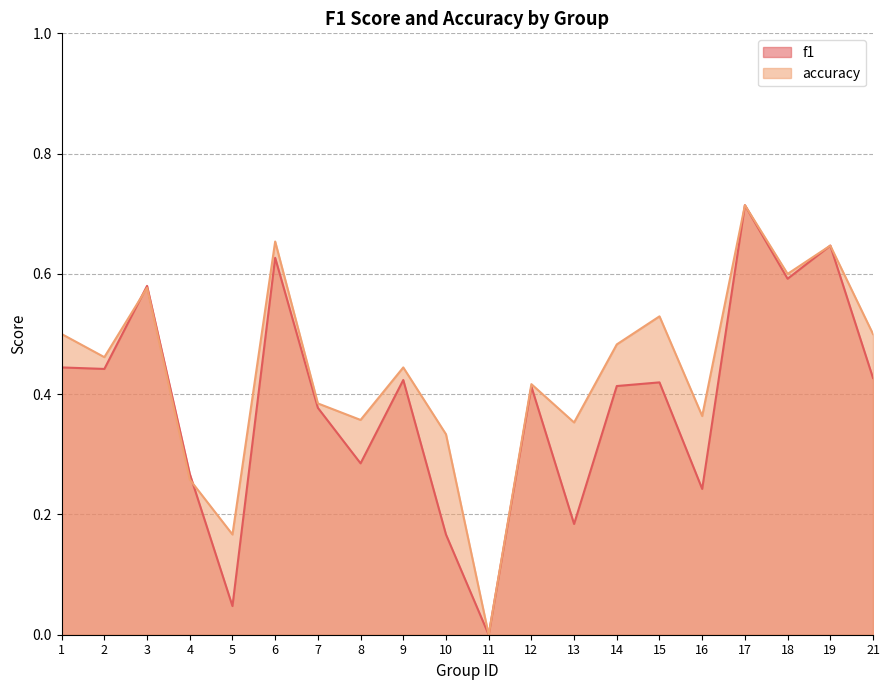

At which label does accuracy reach its minimum?

11